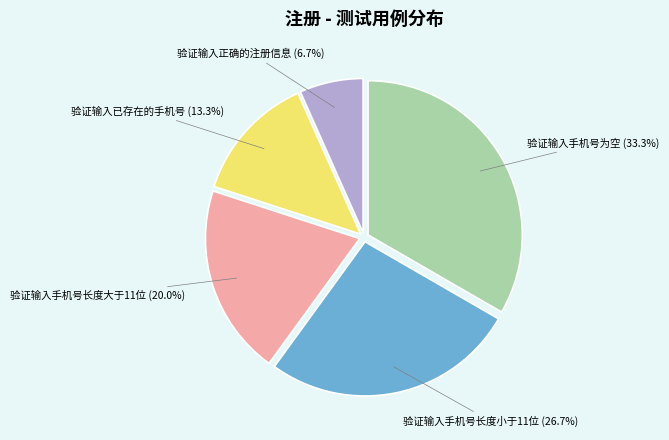

Is 验证输入手机号为空 the majority of the pie?

No